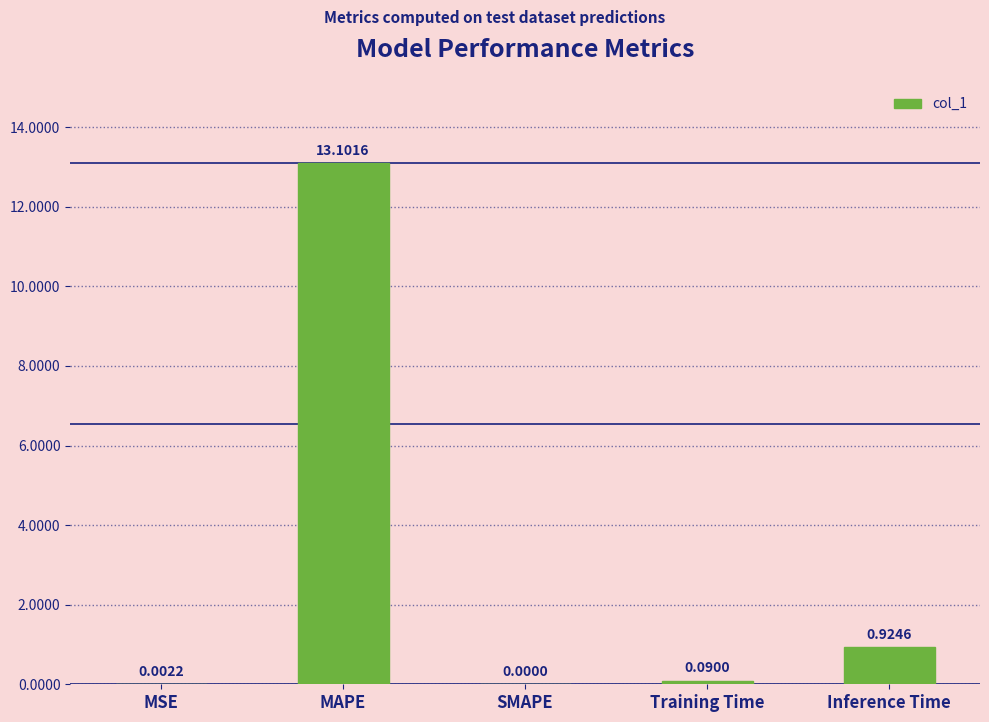

True or false: the data shows 18.9 at MAPE.

False